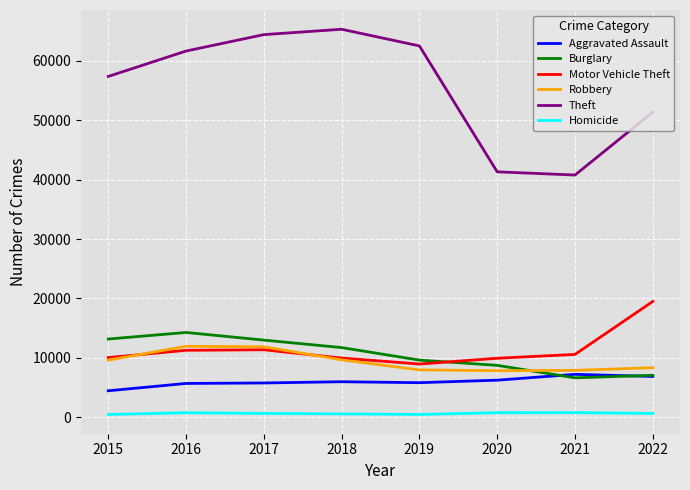

Which category has the highest value in the Motor Vehicle Theft series?

2022